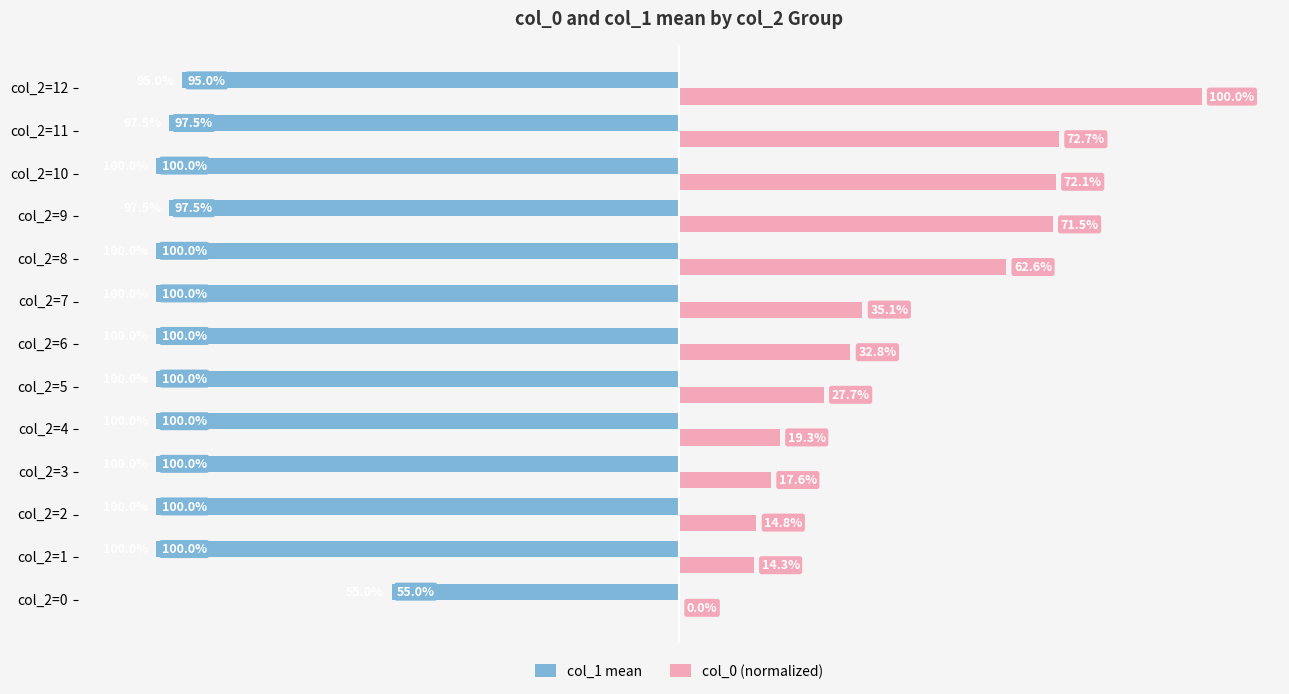

At which category is the sum across all series the highest?

col_2=12